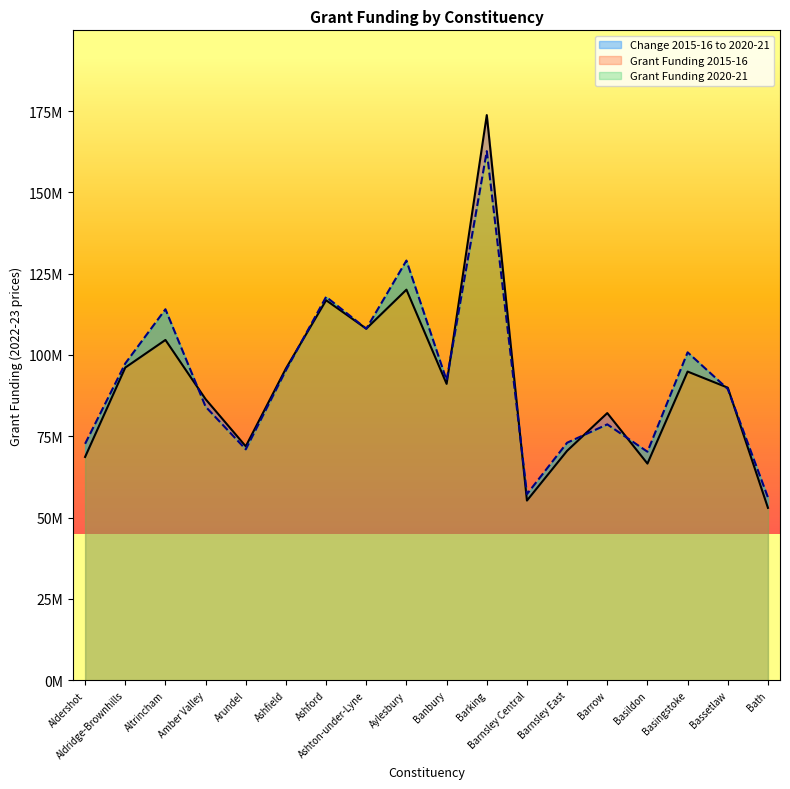

What is the label of the 16th point from the right?

Altrincham